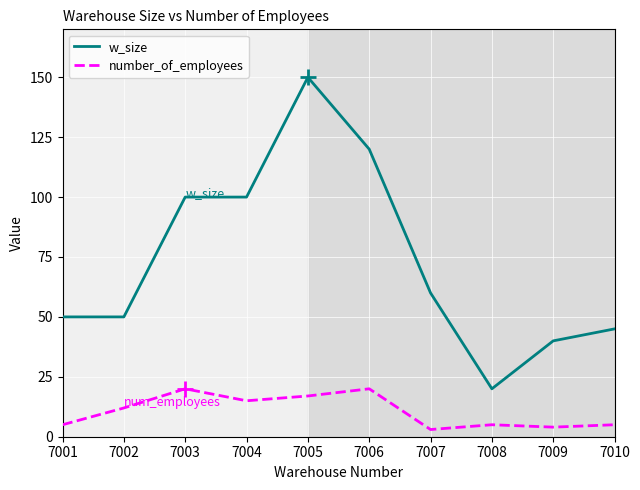

What is the spread (max minus min) of values at 7001?

45